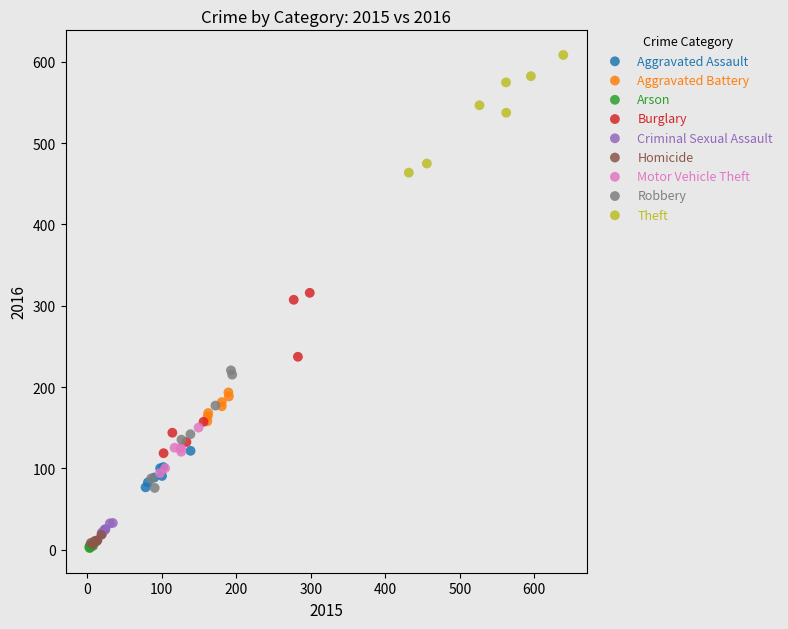

Which series reaches the maximum Y coordinate?

Theft